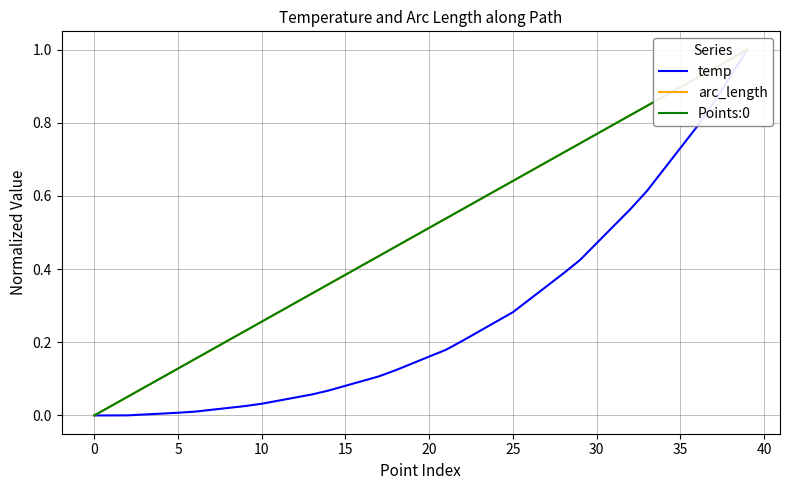

At 30, list the series in order from smallest to largest.

temp, arc_length, Points:0